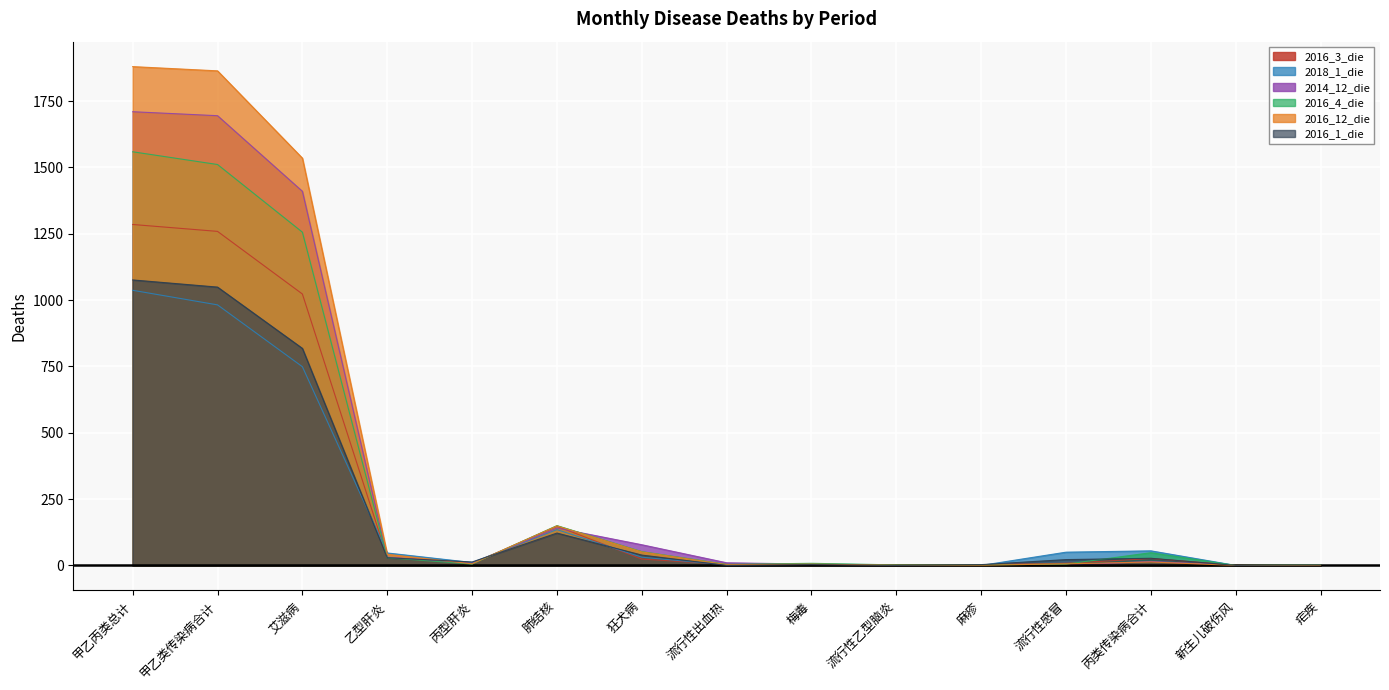

How many lines are shown in the chart?

6